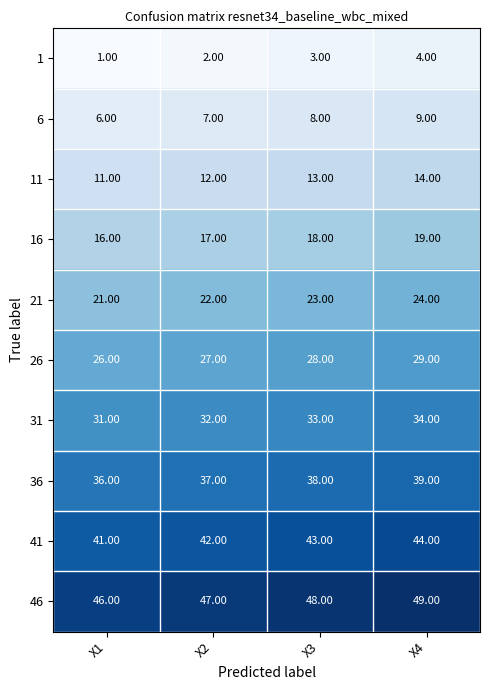

What is the difference between the highest and lowest values at X3?

45